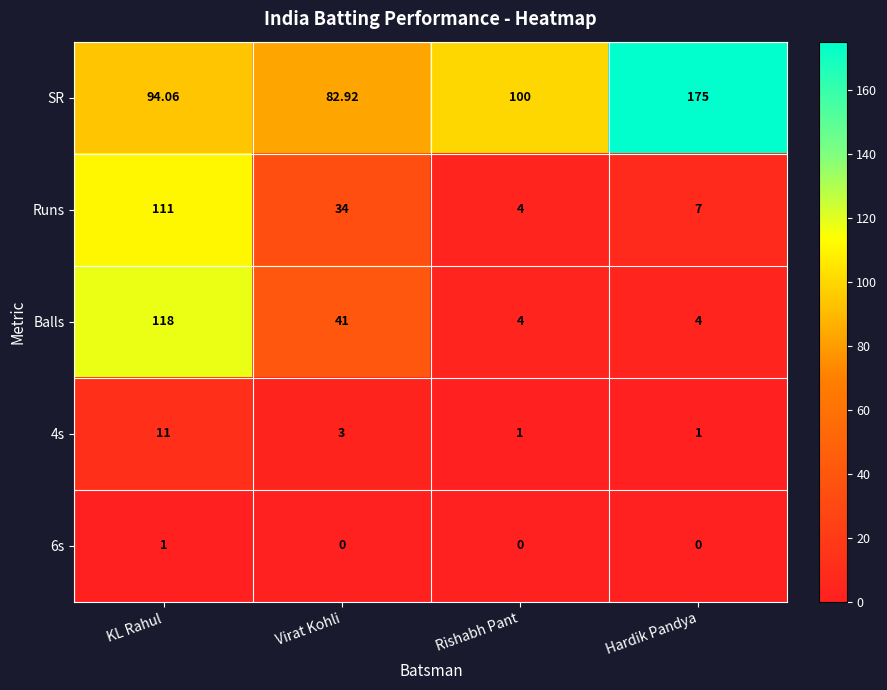

Where is Balls nearest to the value 61?

Virat Kohli